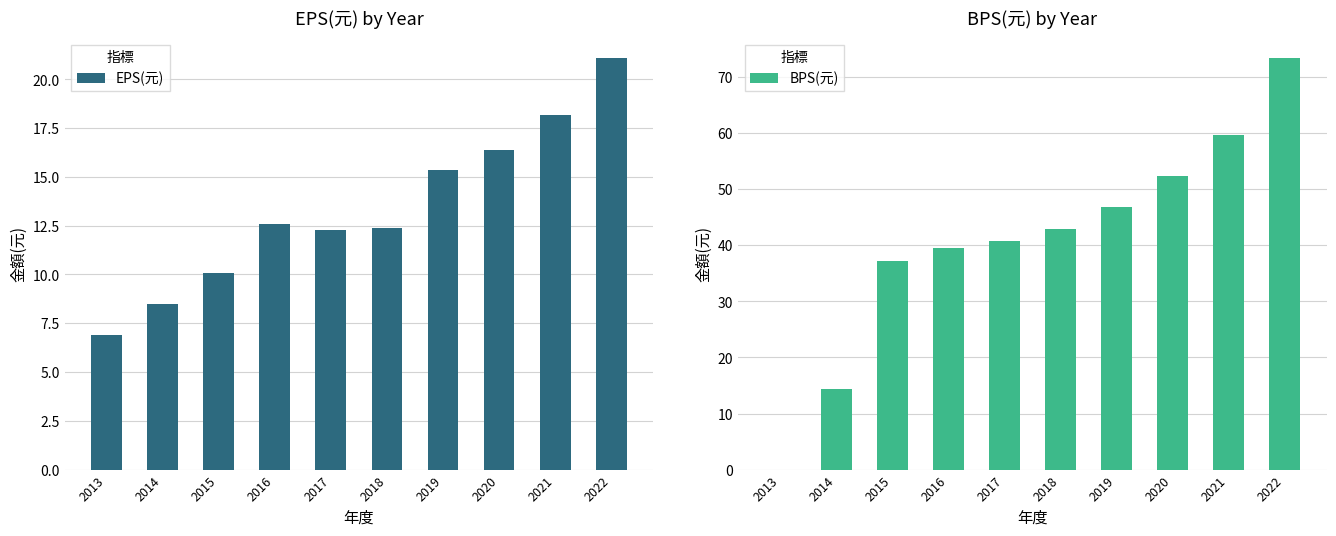

How many data points in EPS(元) are above 12?

7